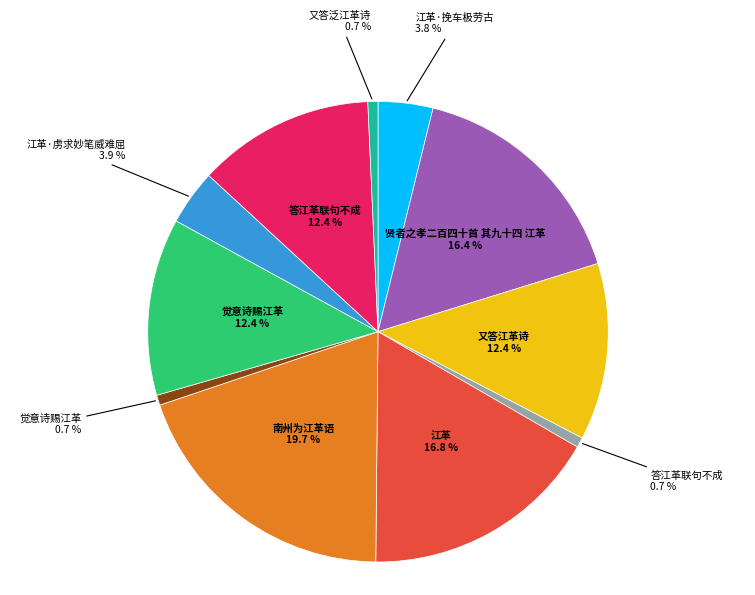

Is there any slice that represents more than half of the pie?

No